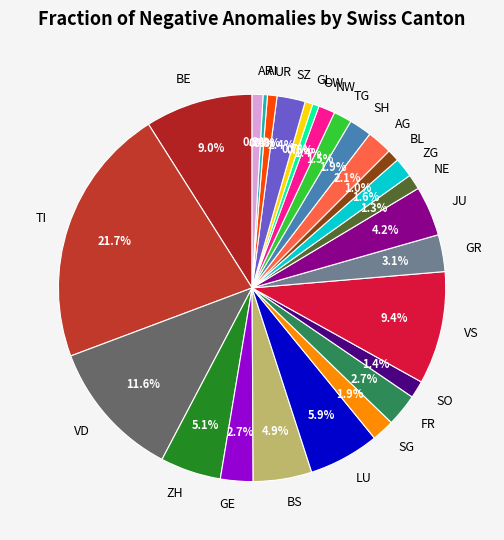

Which slice is the largest?

TI